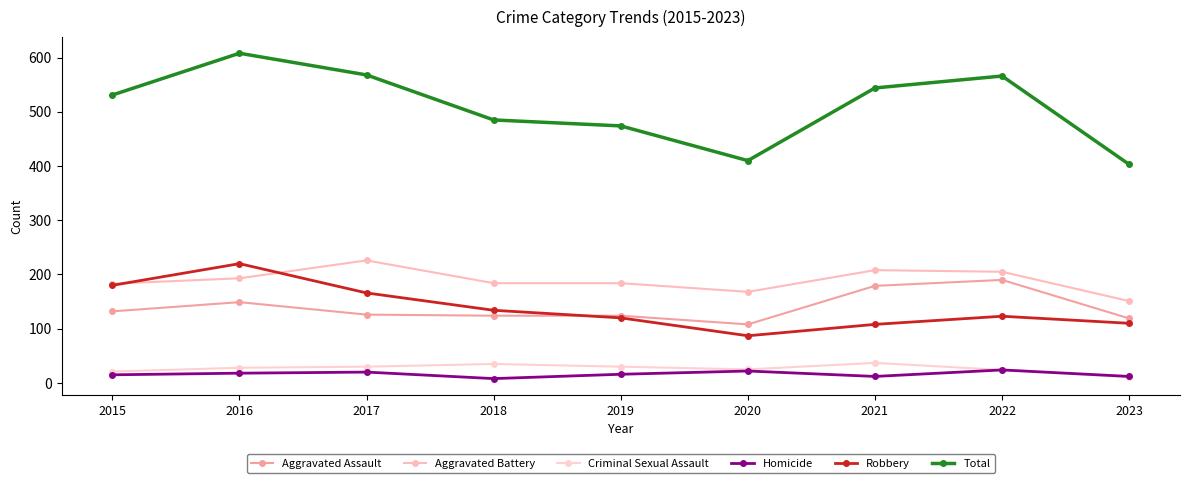

True or false: Aggravated Assault has a value of 108 at 2020.

True